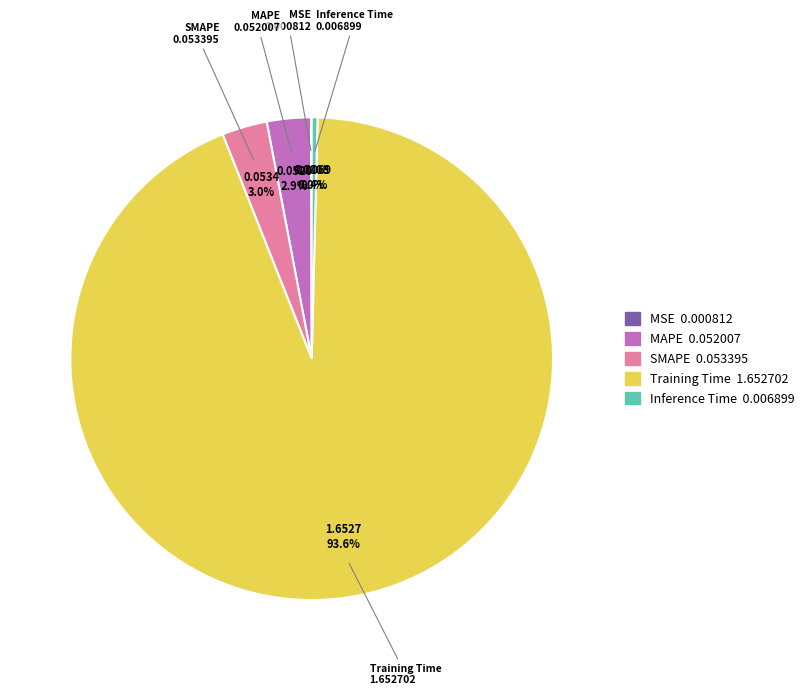

Is SMAPE the majority of the pie?

No